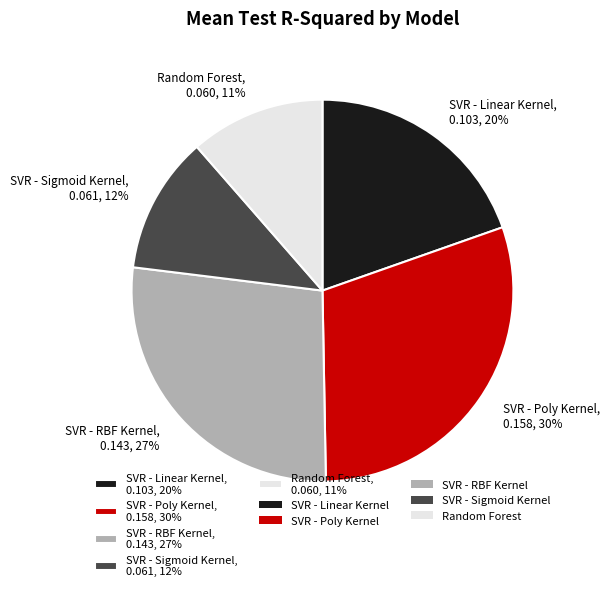

To the nearest percent, what is the combined percentage of SVR - Linear Kernel and SVR - Poly Kernel?

50%